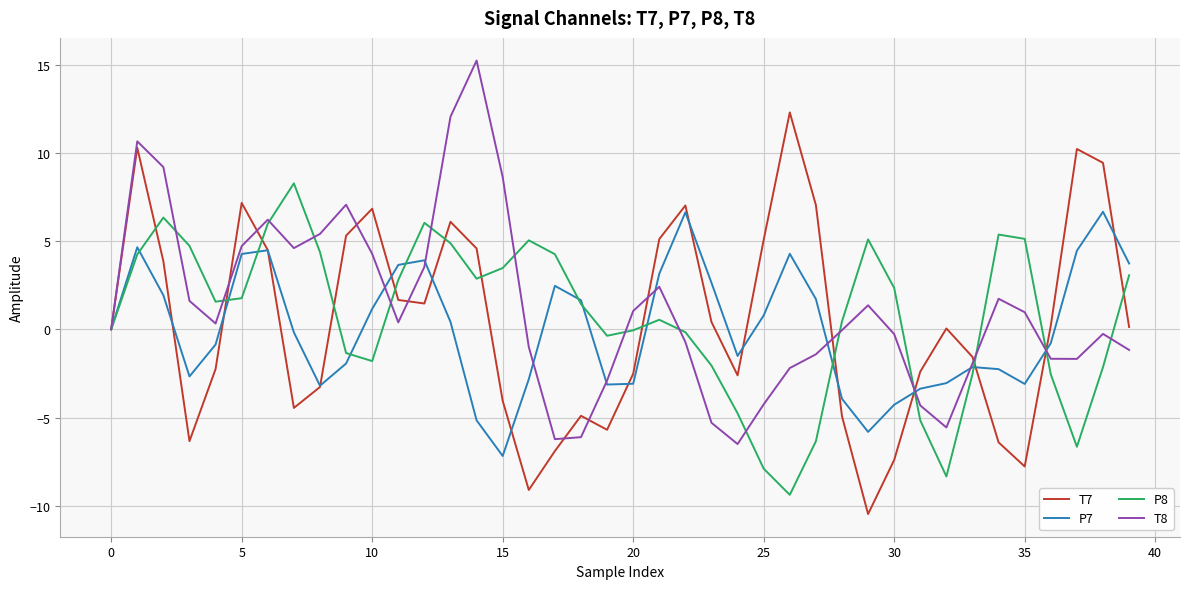

Does the chart have visible grid lines?

Yes